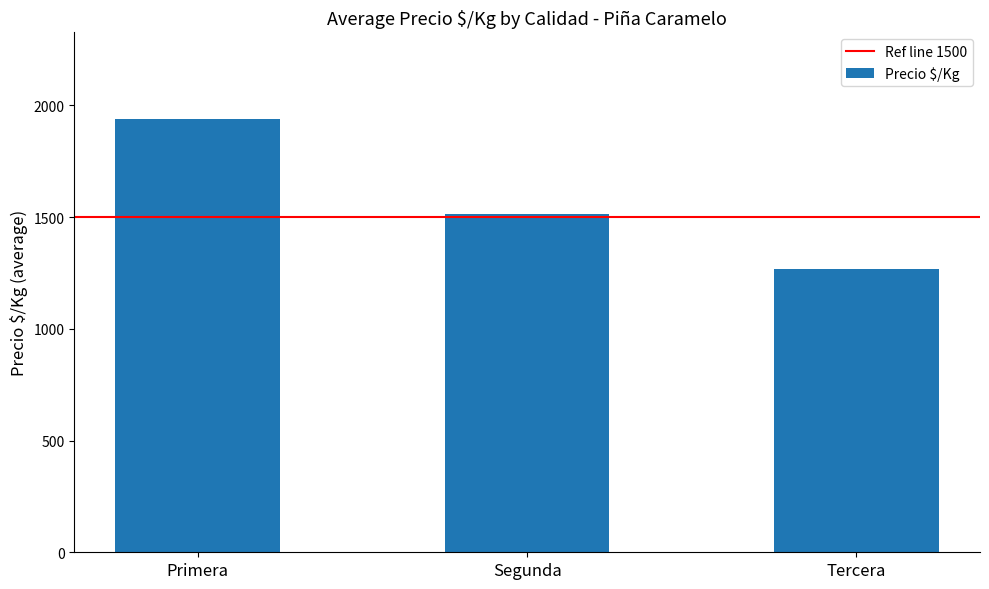

Approximately how many times larger is the value at Tercera compared to Primera?

0.7